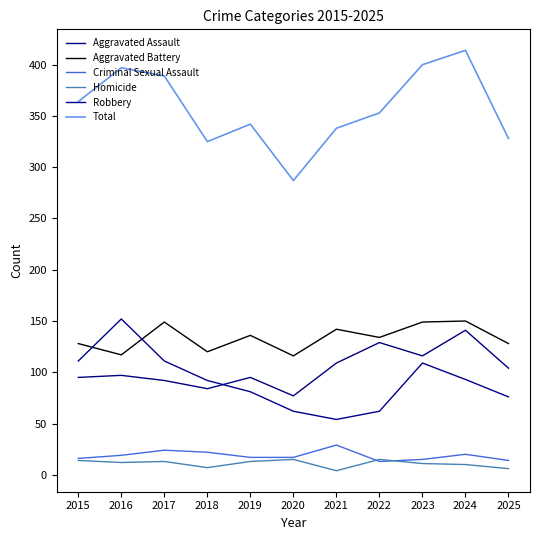

Is this an area chart (filled region under the line)?

No